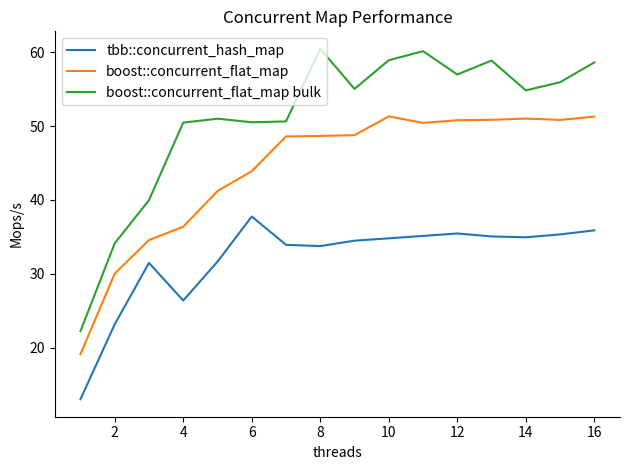

What is the minimum value shown in the chart?

13.1